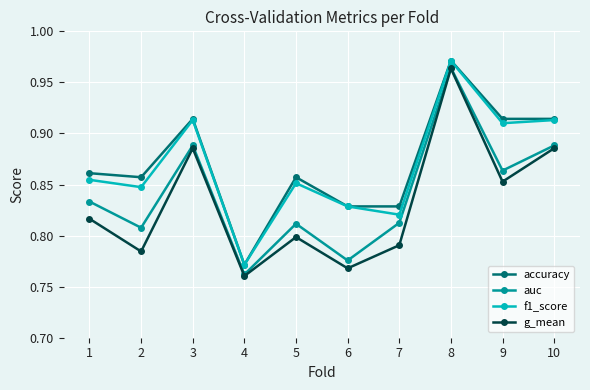

At which category does accuracy reach its first local valley?

2